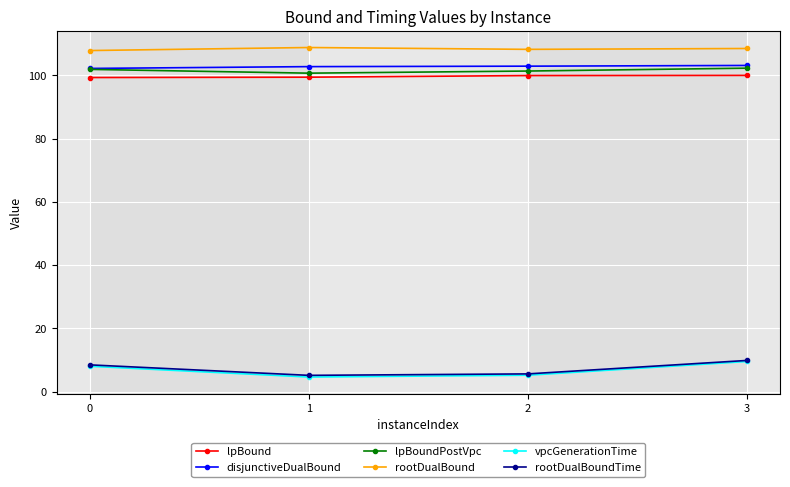

Between 1 and 3, which series saw the biggest shift?

vpcGenerationTime